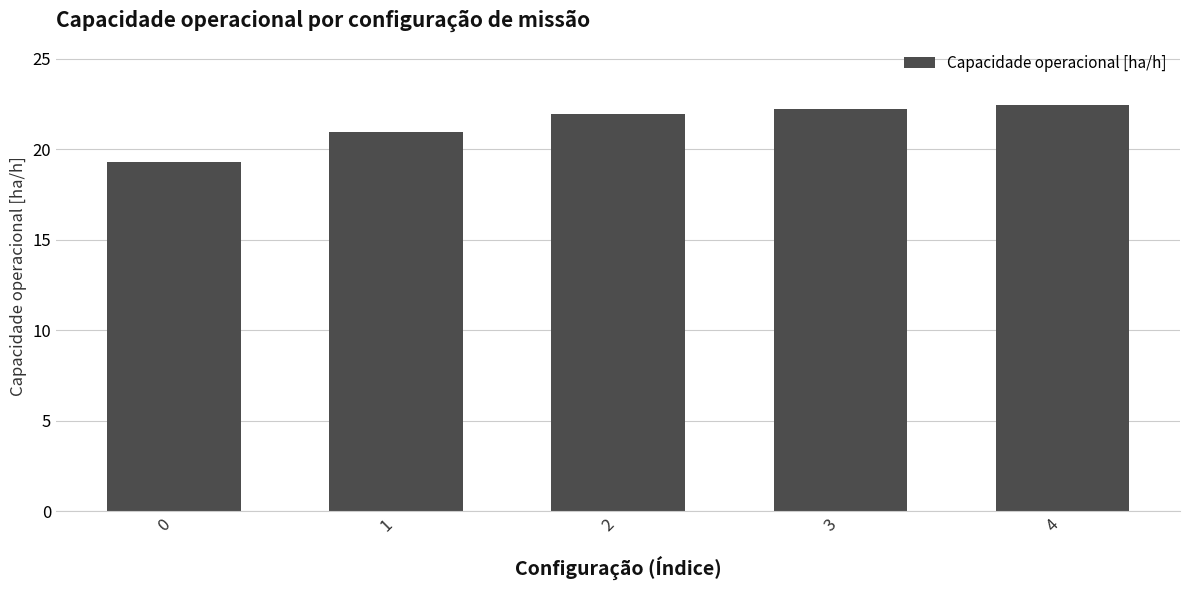

What is the difference between the values at 2 and 1?

1.0